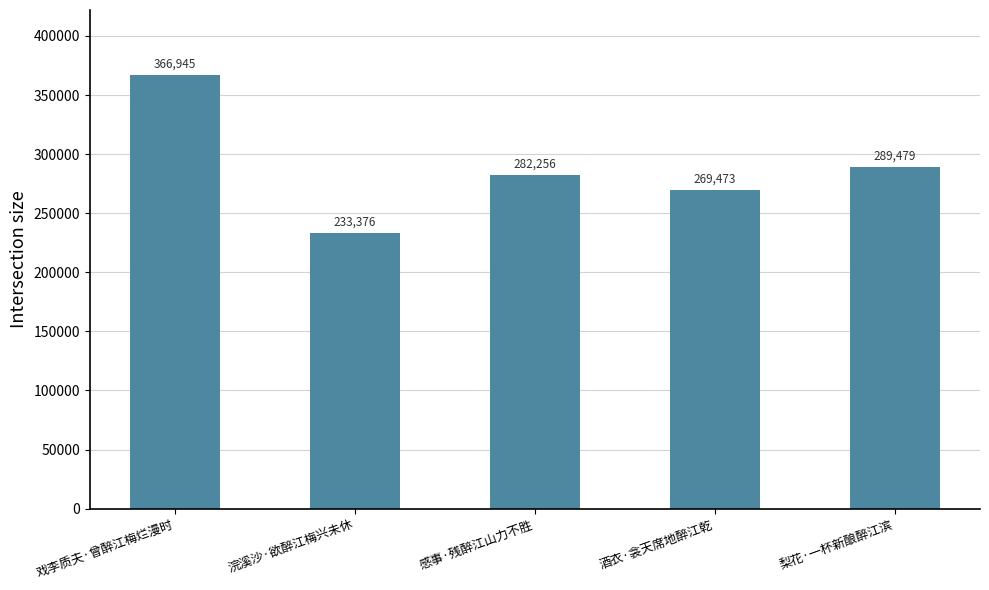

What is the sum of the values at 浣溪沙·欲醉江梅兴未休 and 戏李质夫·曾醉江梅烂漫时?

600321